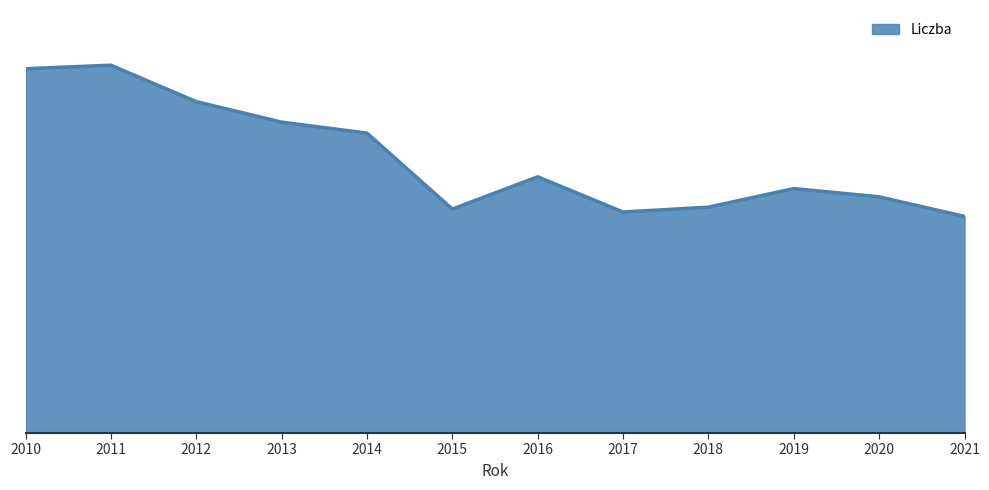

Approximately how many times larger is the value at 2012 compared to 2021?

1.5